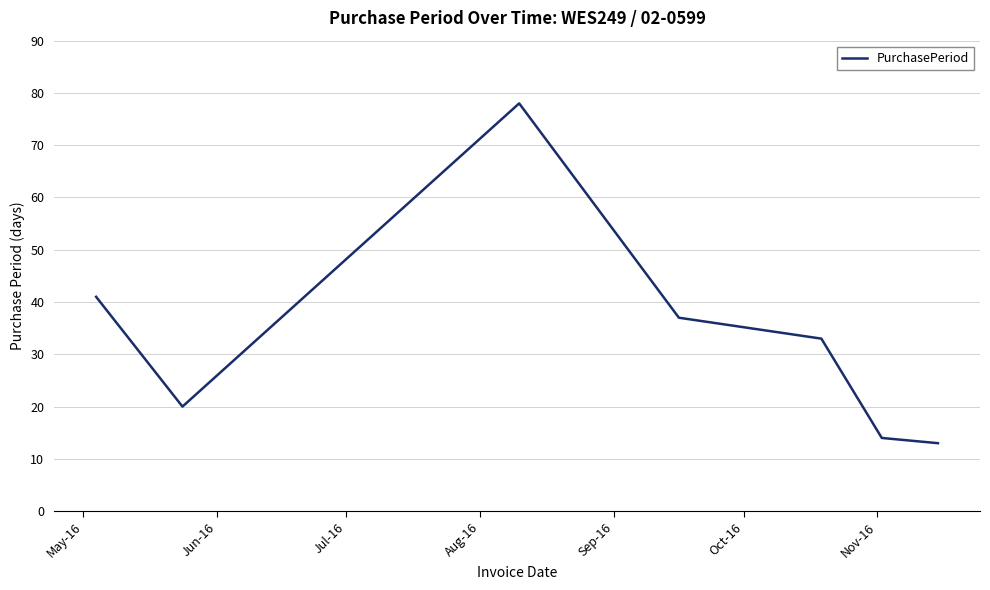

What is the difference between the maximum and minimum values?

65